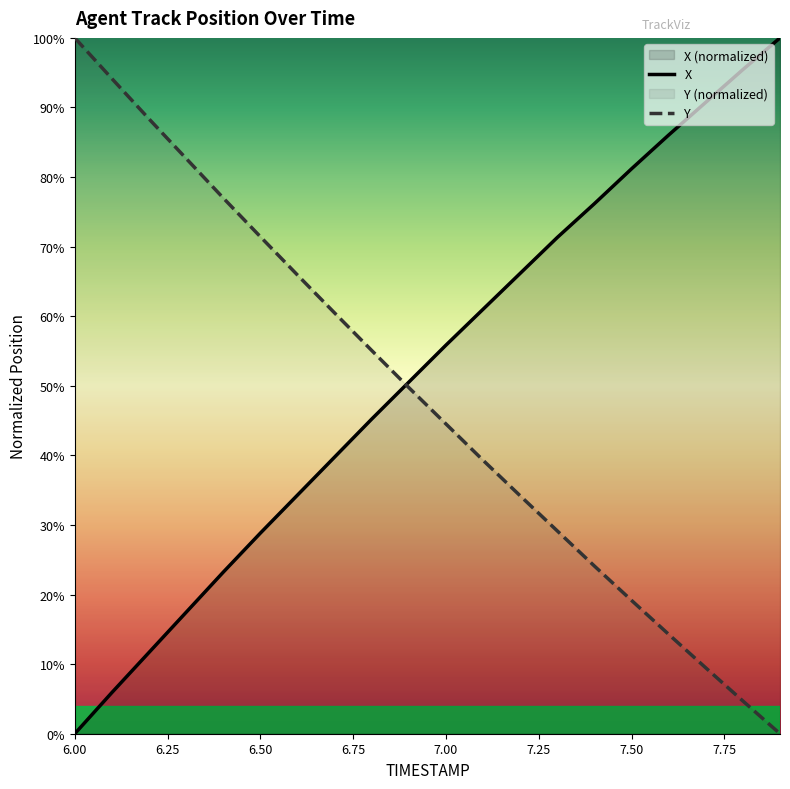

List the series in order of their peak value, lowest first.

X, Y